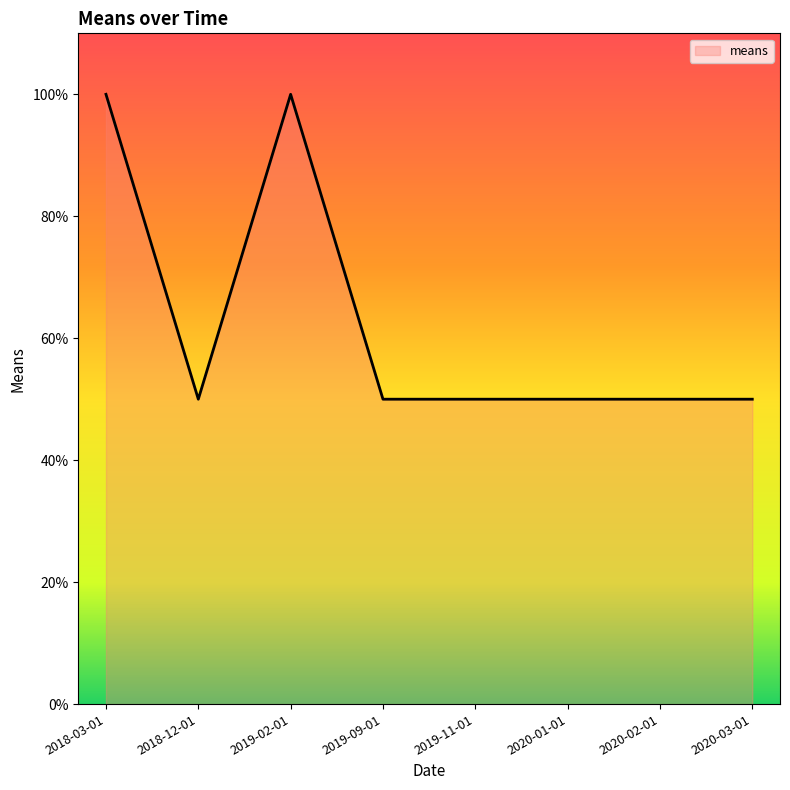

Where is the first local minimum?

2018-12-01